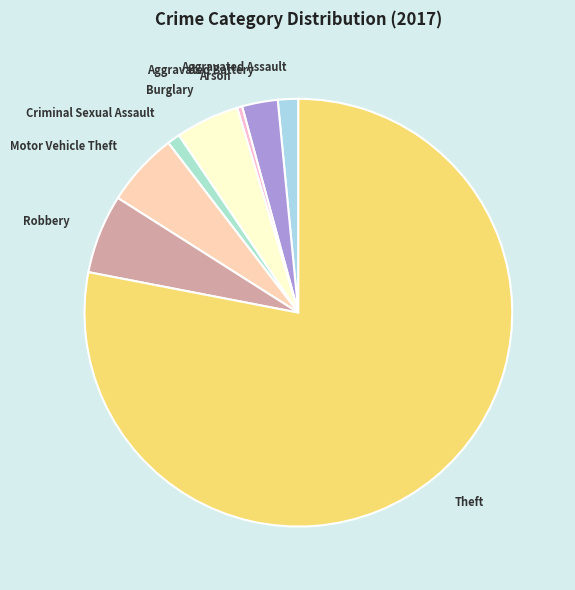

Does Theft represent more than half of the total?

Yes